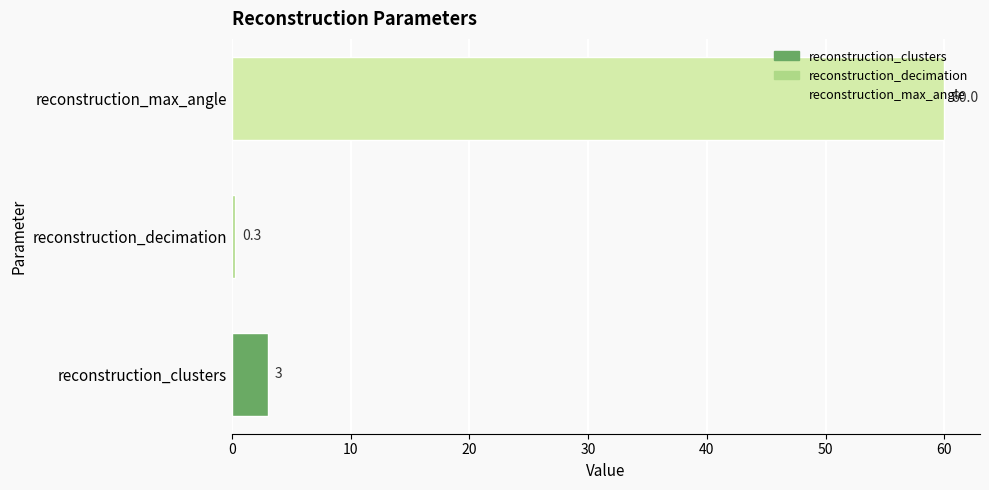

What is the change in value from reconstruction_clusters to reconstruction_decimation?

-2.7